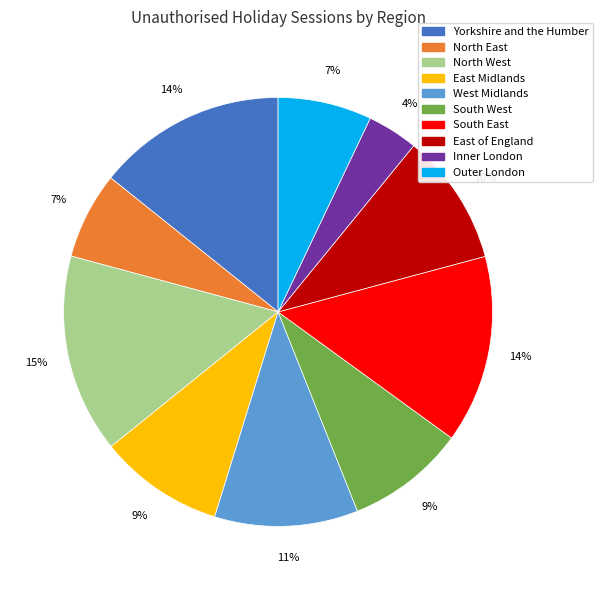

Count the number of slices in the pie.

10